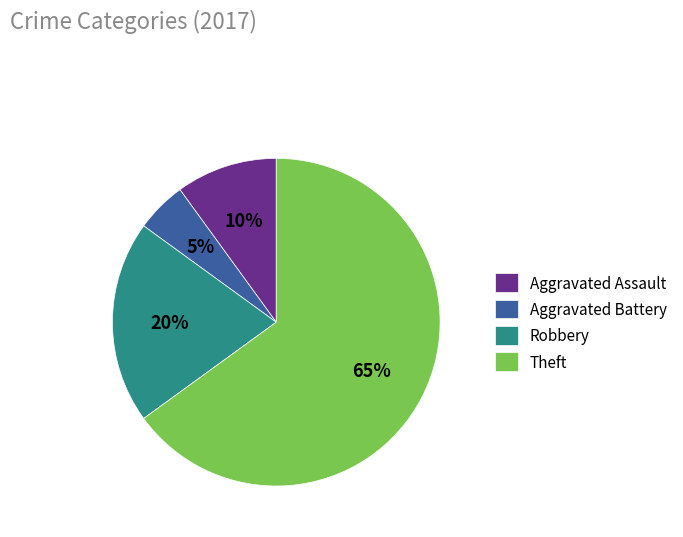

The Aggravated Battery slice represents 5% of the pie. True or false?

True